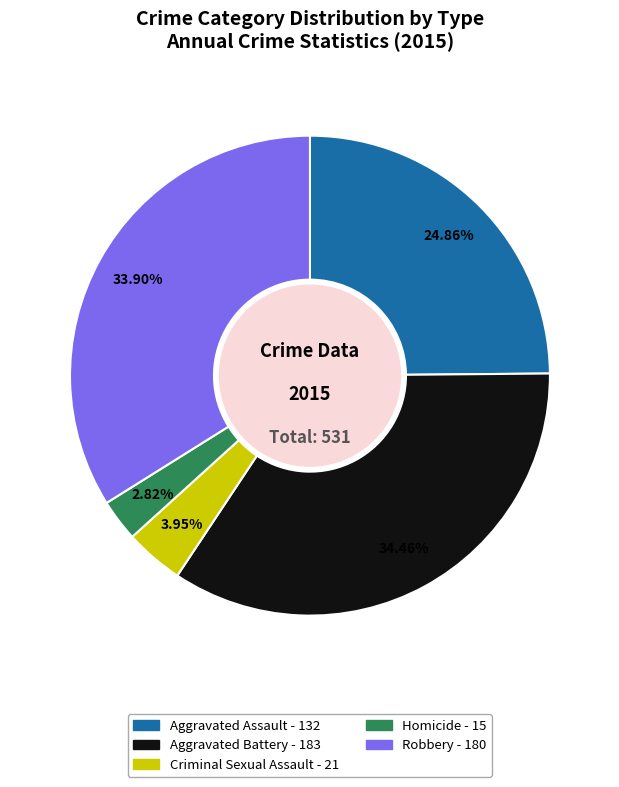

Between Criminal Sexual Assault and Aggravated Assault, which is larger?

Aggravated Assault